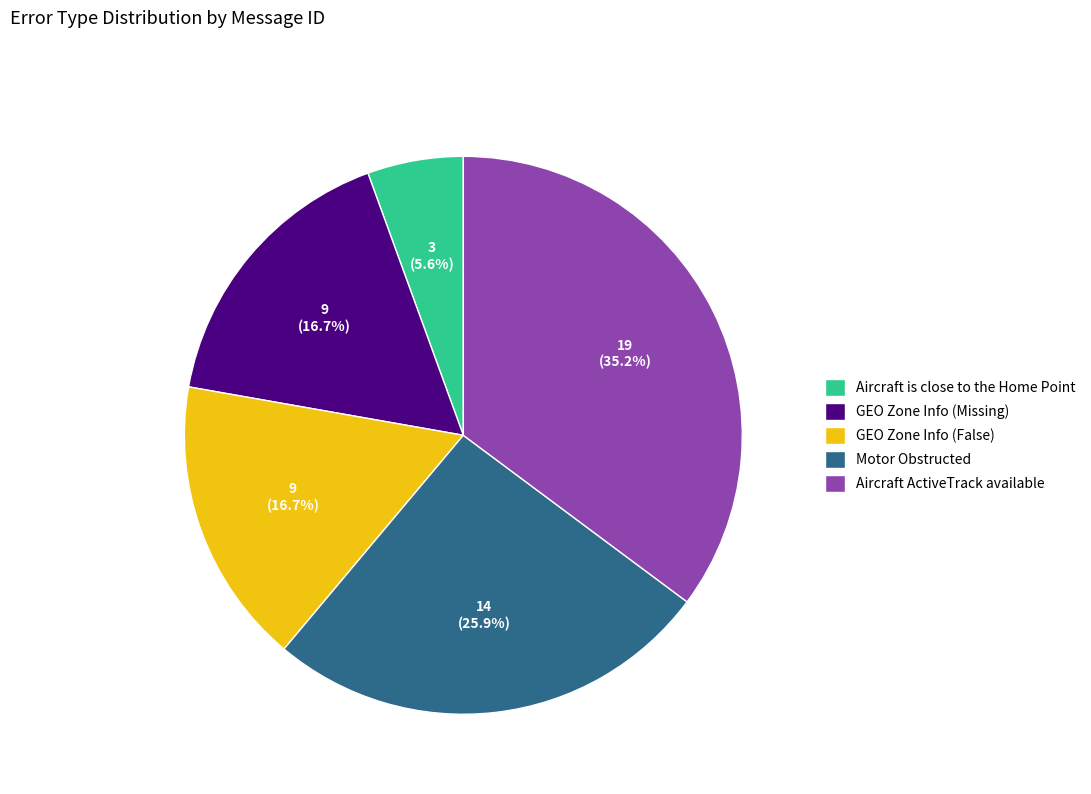

To the nearest percent, what is the average slice percentage?

20%